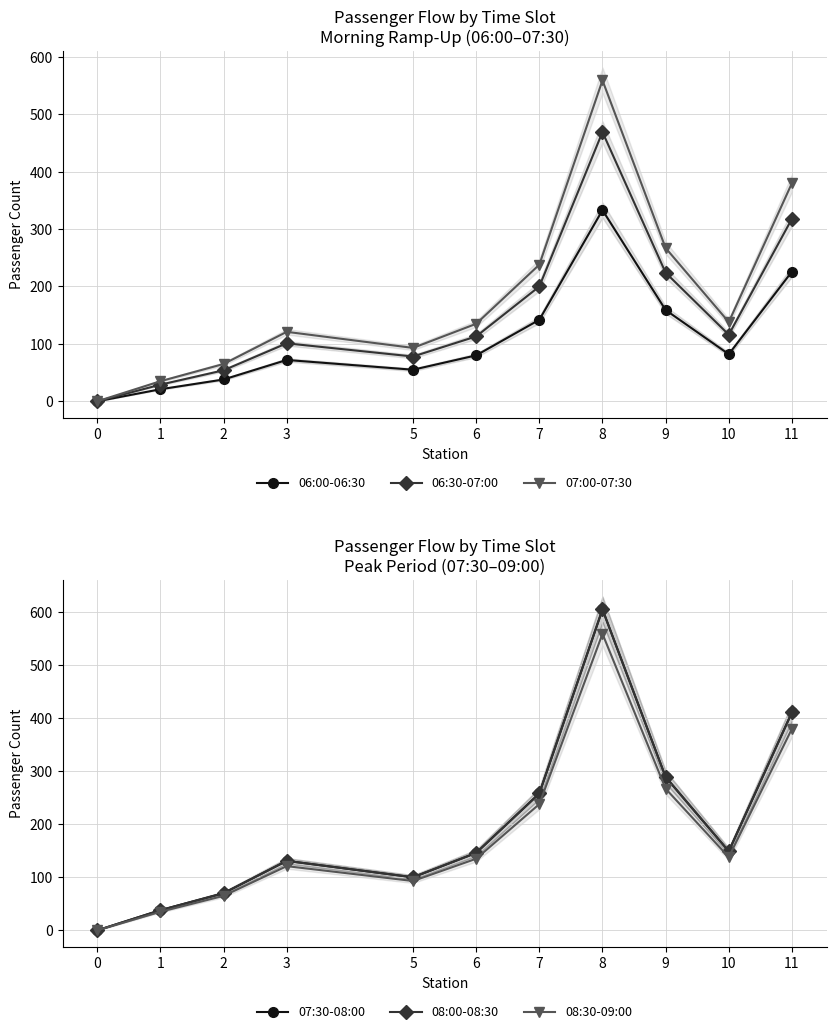

What is the value of the 07:30-08:00 point at the 5th from the left?

100